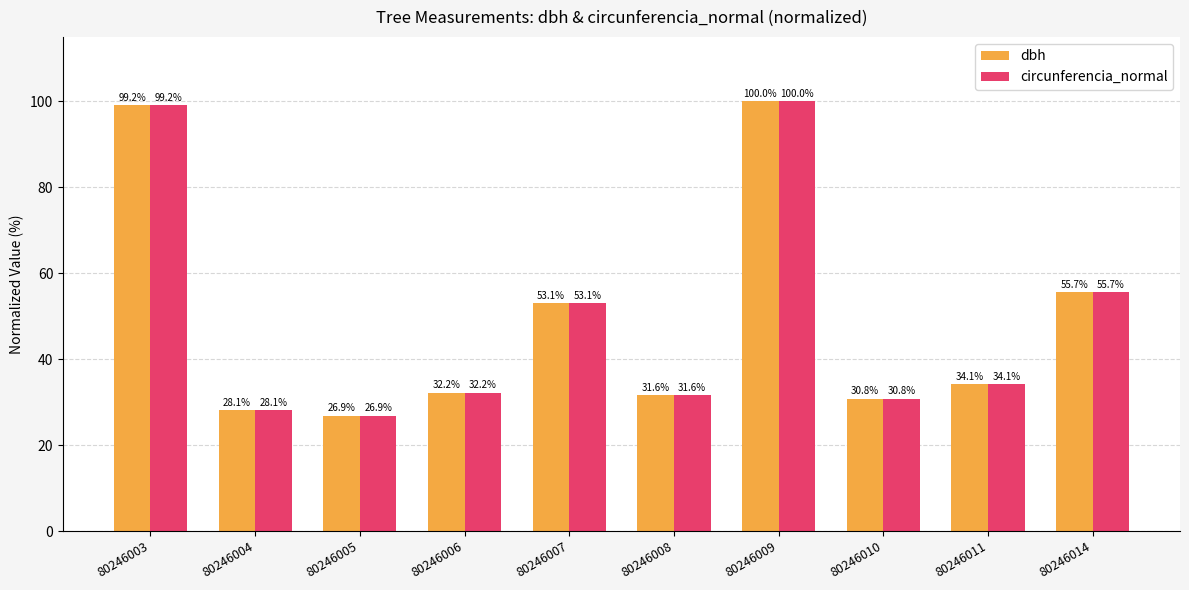

At which category does the chart reach its peak across all series?

80246009